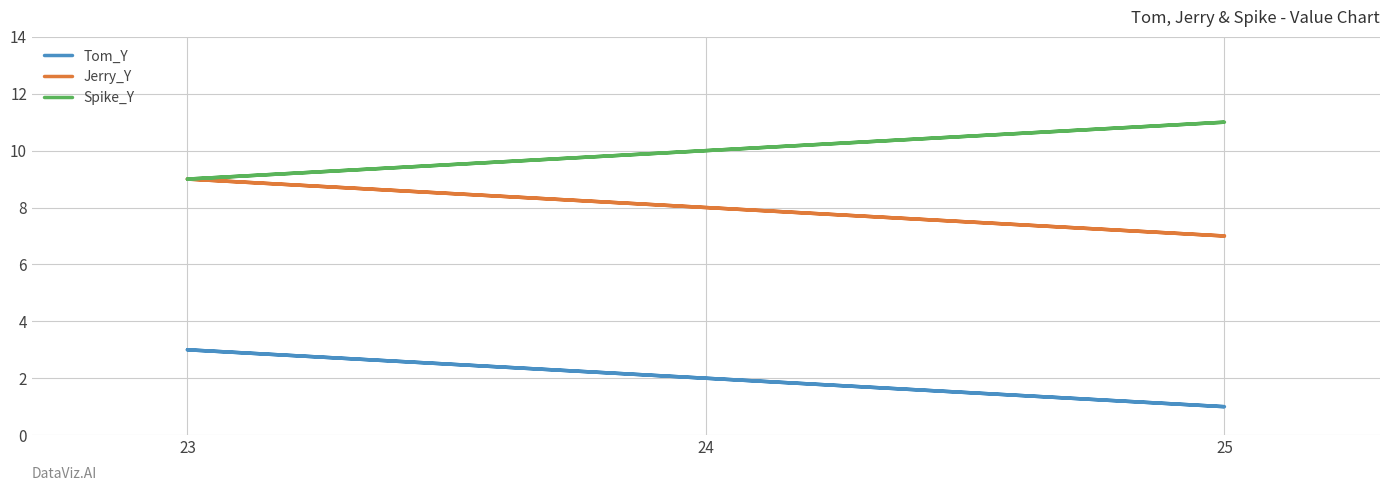

Is this an area chart (filled region under the line)?

No